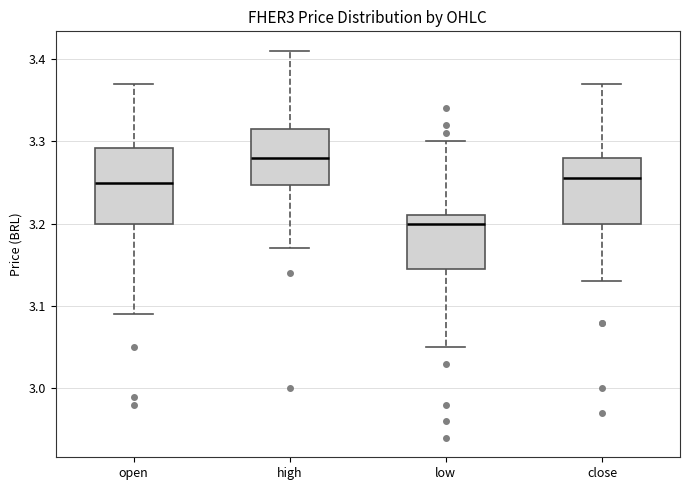

Comparing the boxes themselves (not the whiskers), which one is the tallest?

open